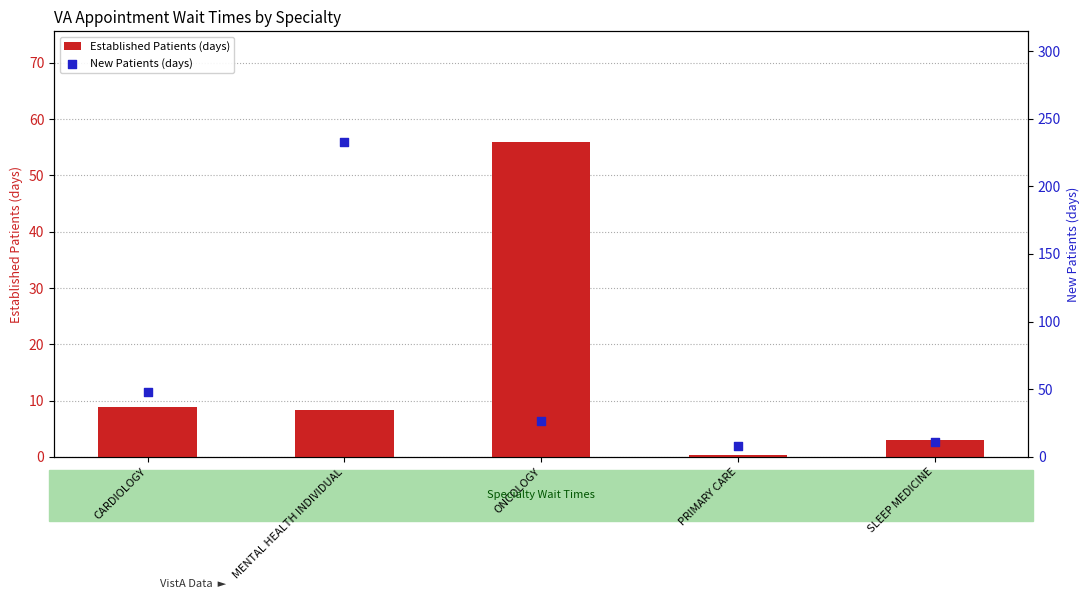

Which series has the largest total across all categories?

New Patients (days)